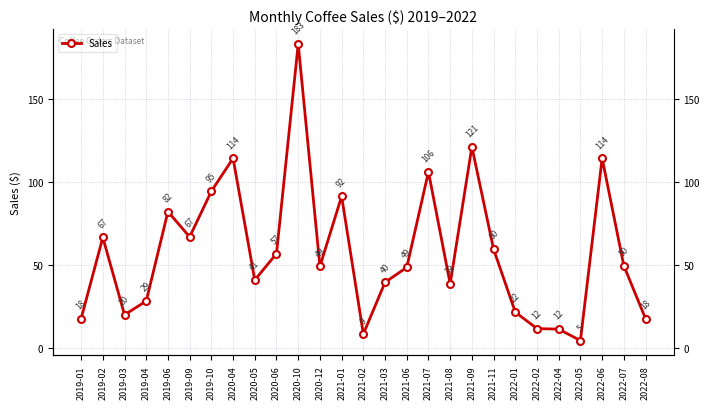

How many points are higher than both their immediate neighbors (excluding endpoints)?

8